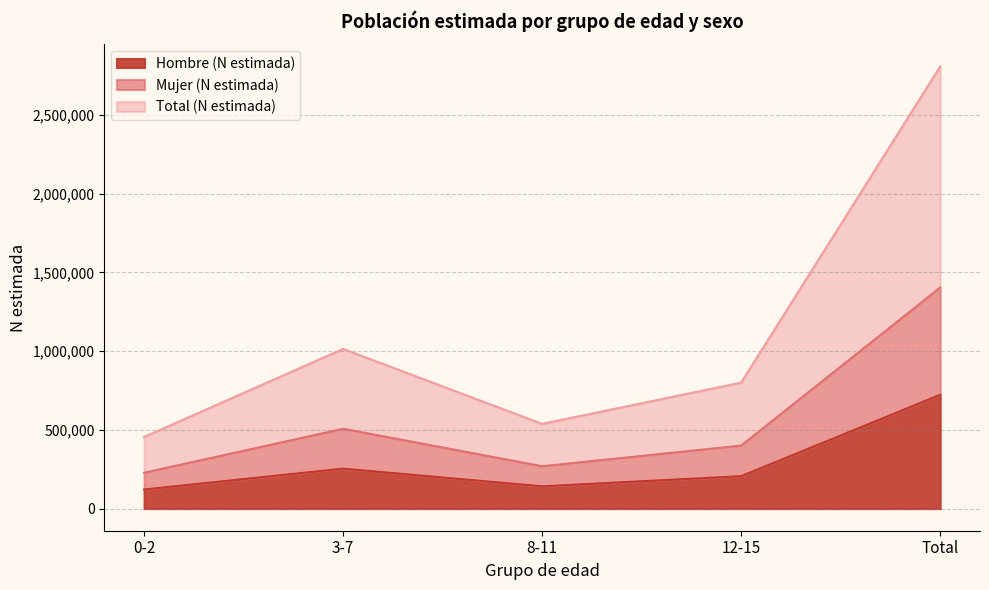

What is the difference between the maximum and minimum values in the Mujer (N estimada) series?

1176170